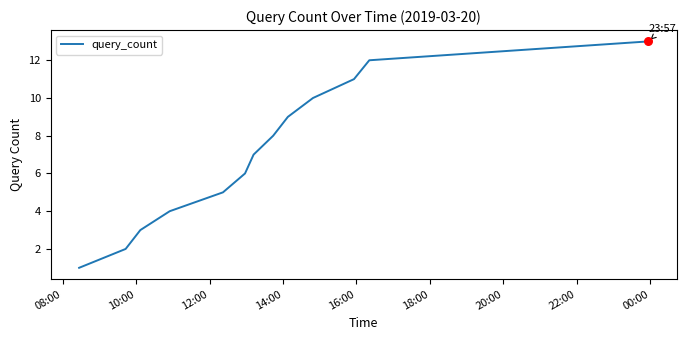

What is the difference between the maximum and minimum values?

12